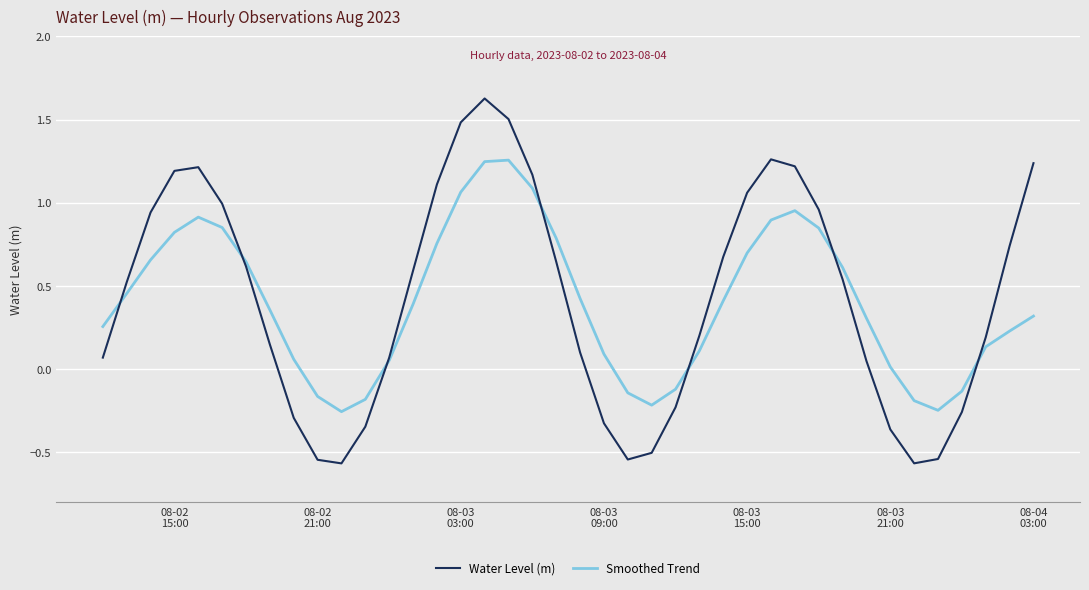

What is the maximum value for Water Level (m)?

1.6